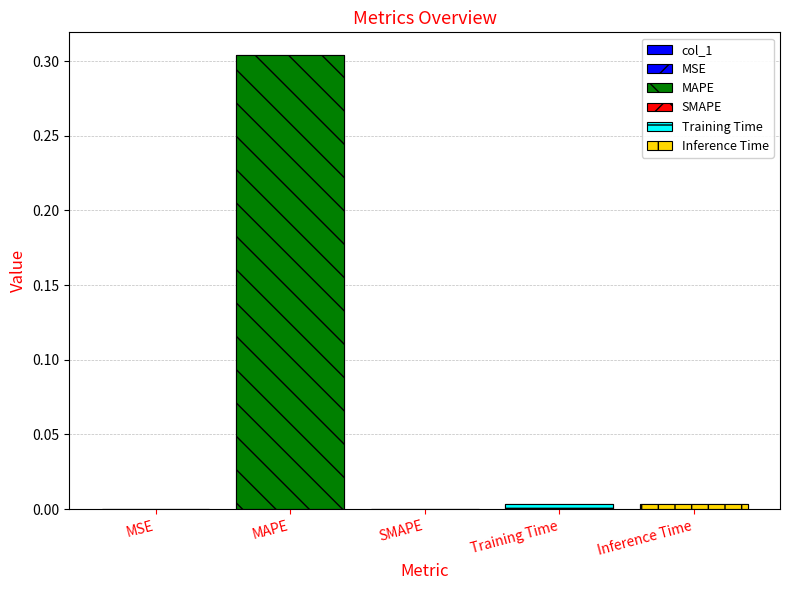

What position from the right is SMAPE?

3